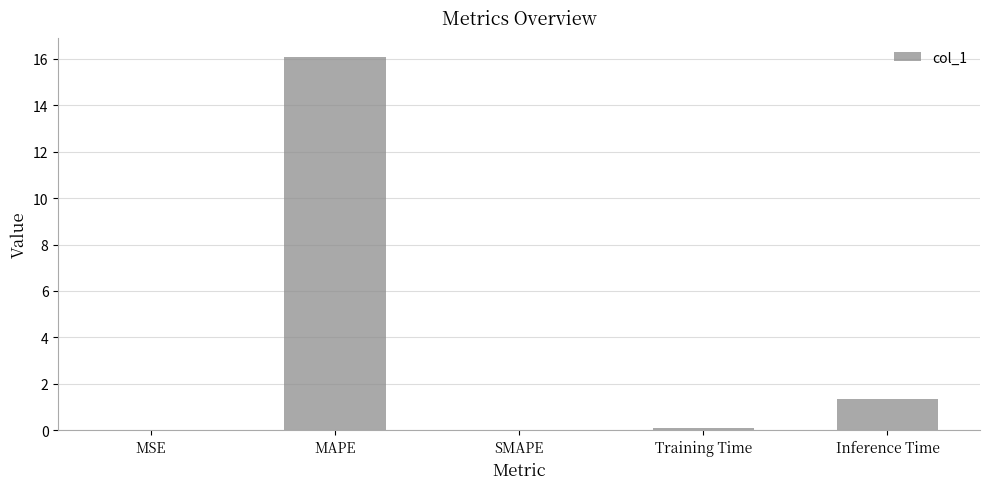

How many distinct data groups are displayed?

1